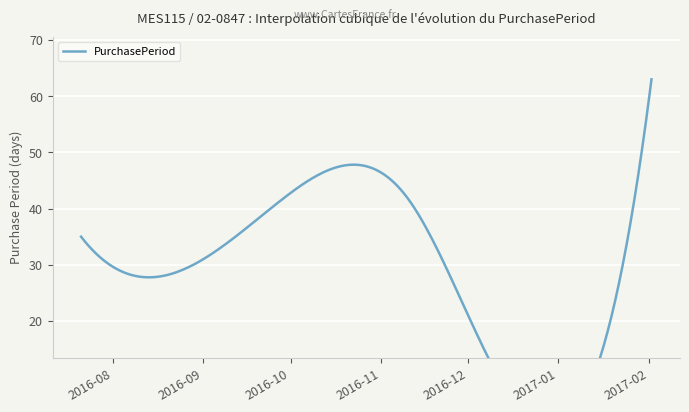

What is the change in value from 2016-07-21 to 2016-11-10?

+7